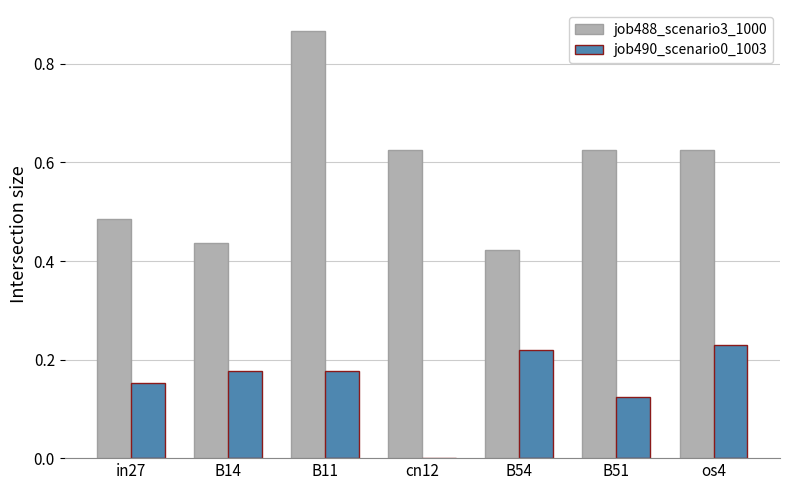

How many positive values does the job490_scenario0_1003 series have?

6